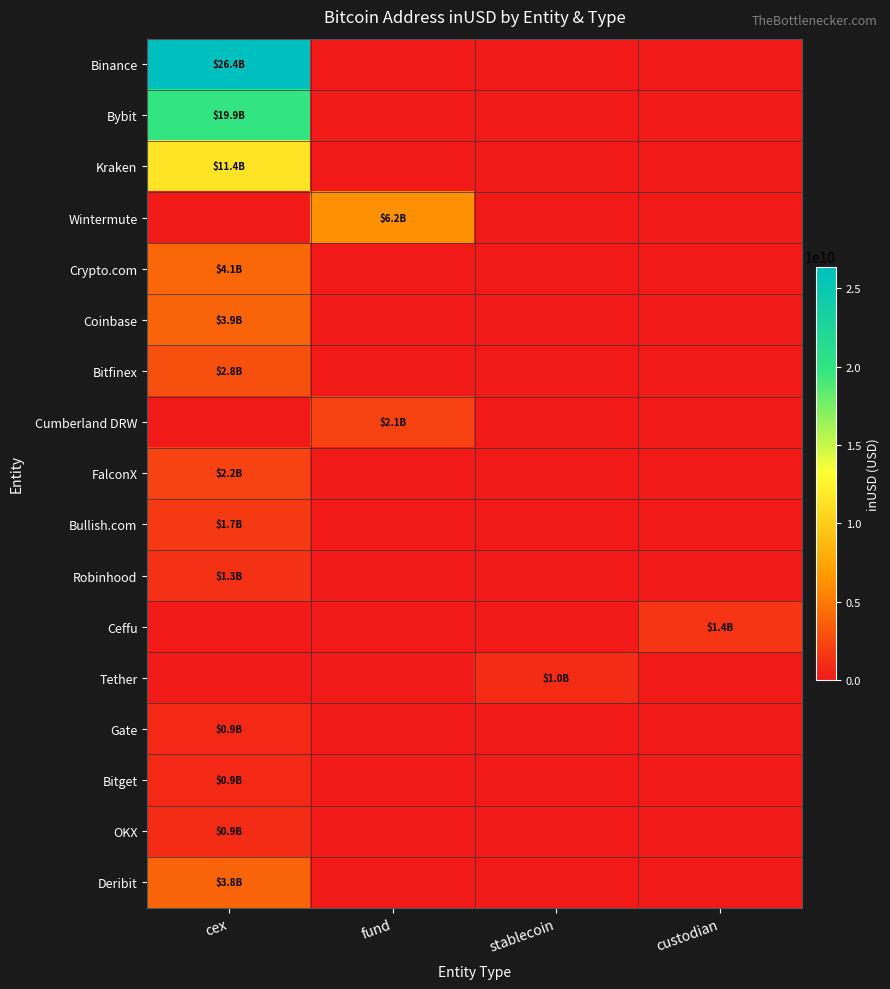

What is the greatest value displayed?

26384661093.2